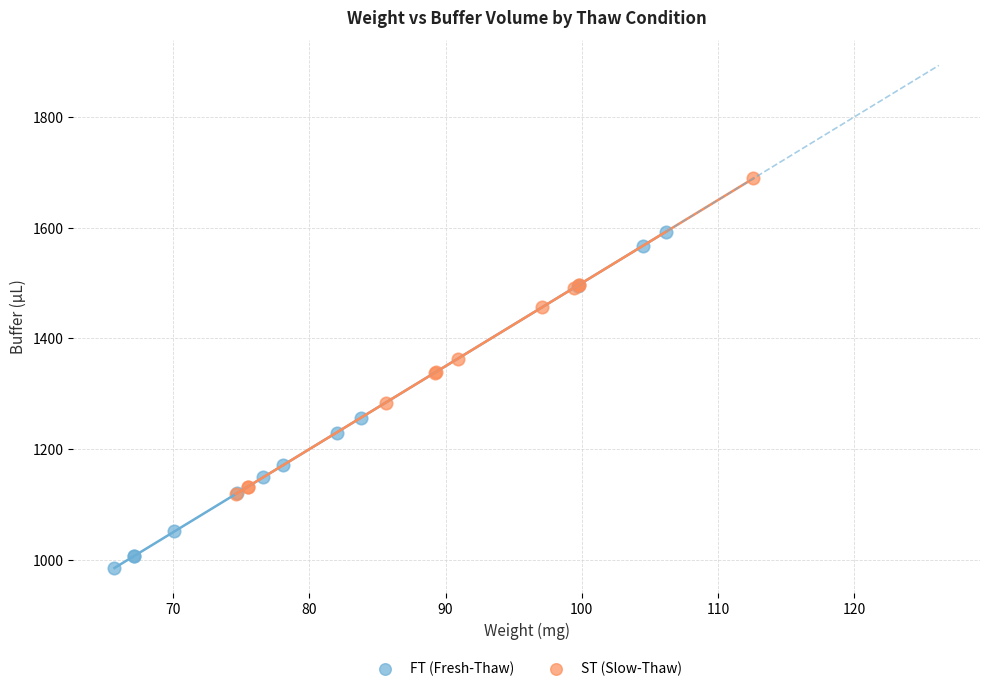

Which series contains the lowest Y value?

FT (Fresh-Thaw)